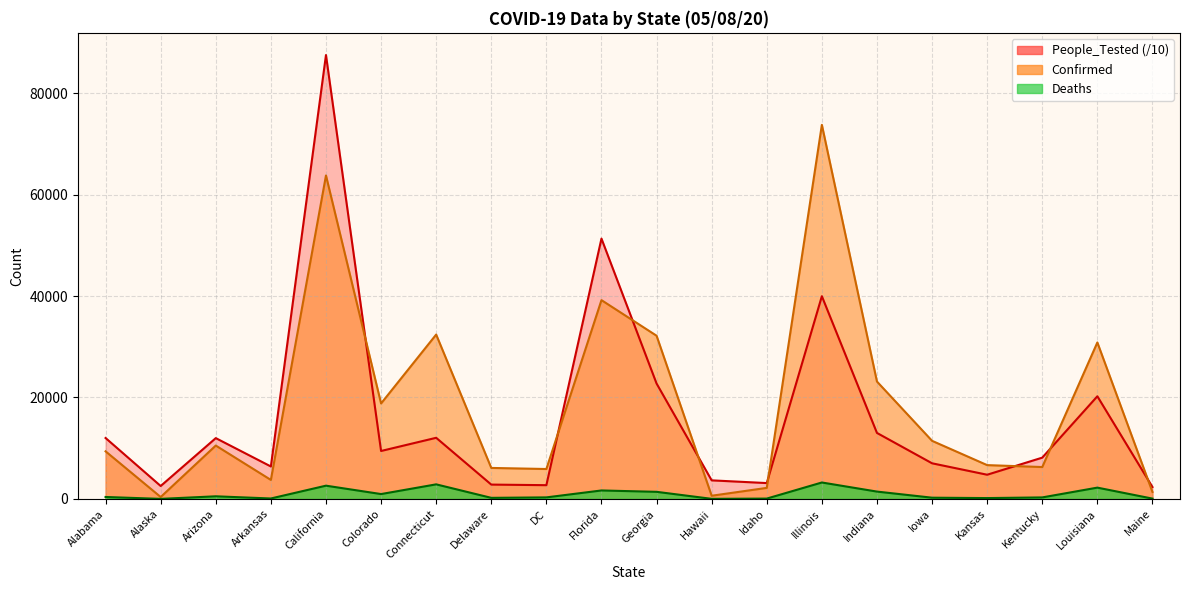

What are all the series names shown in the legend?

Confirmed, Deaths, People_Tested